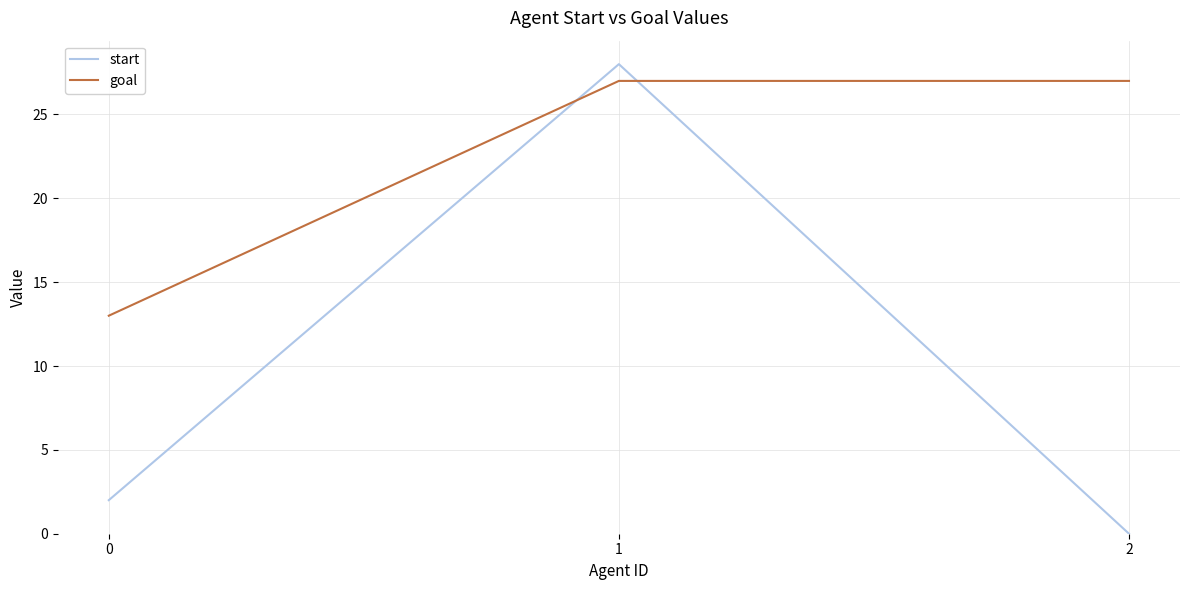

Between 1 and 2, which series saw the biggest shift?

start